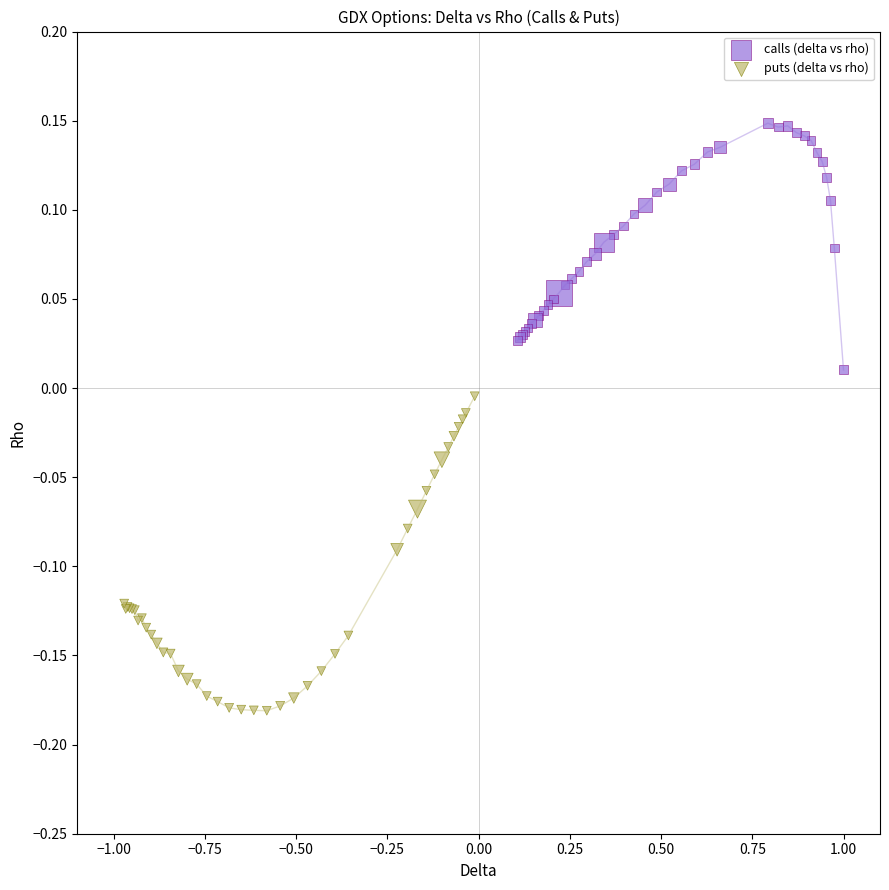

What are all the series names shown in the legend?

calls (delta vs rho), puts (delta vs rho)